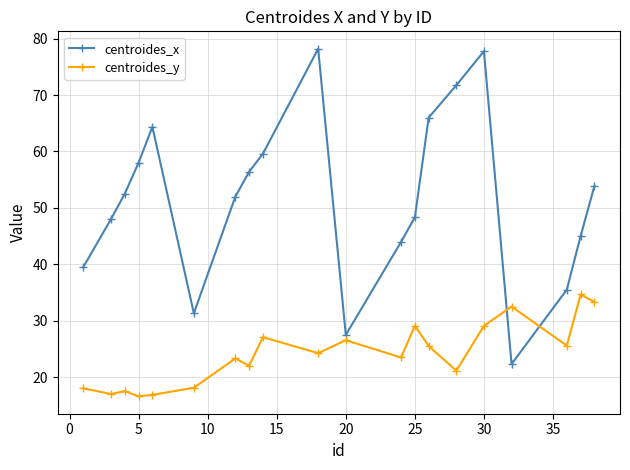

How many interior local valleys does the centroides_x series have?

3